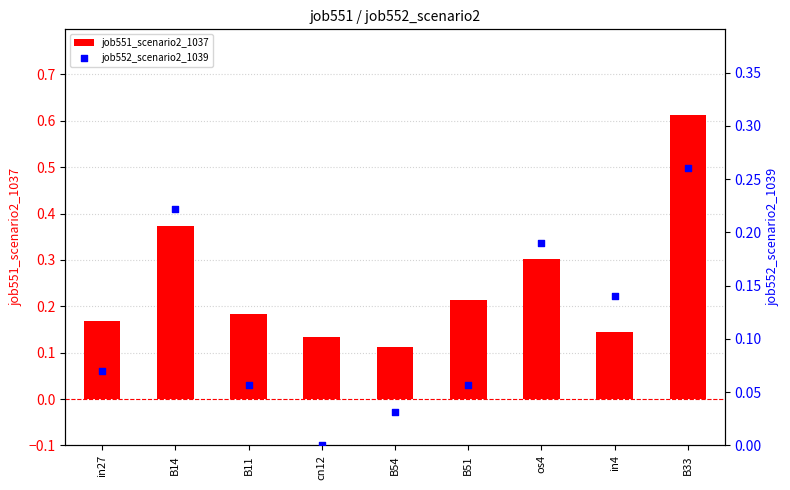

Which series has the widest spread of Y values?

job551_scenario2_1037